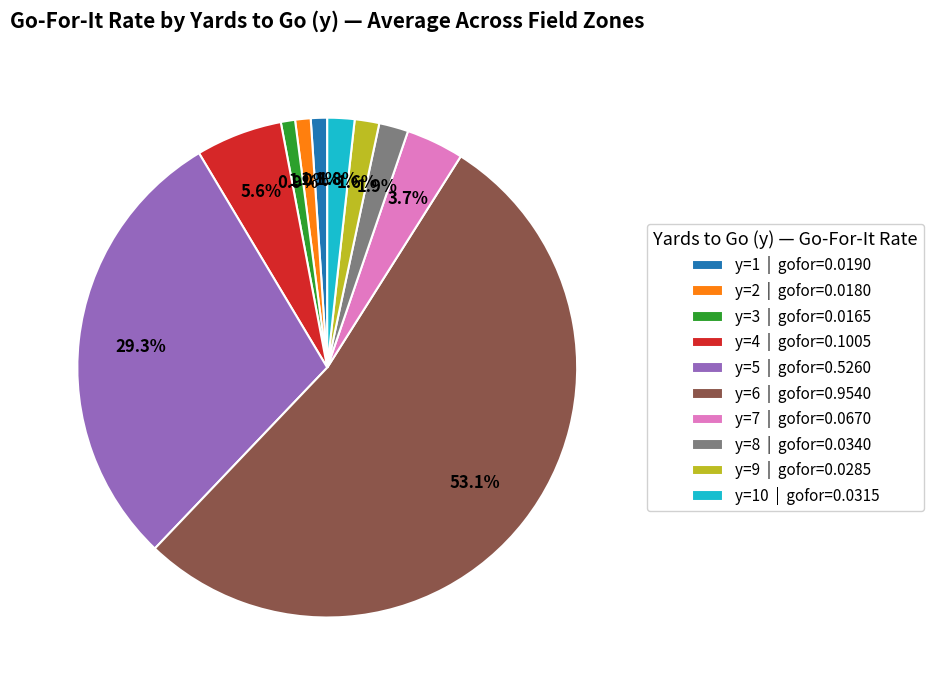

Which slice represents more than half of the pie?

y=6 | gofor=0.9540